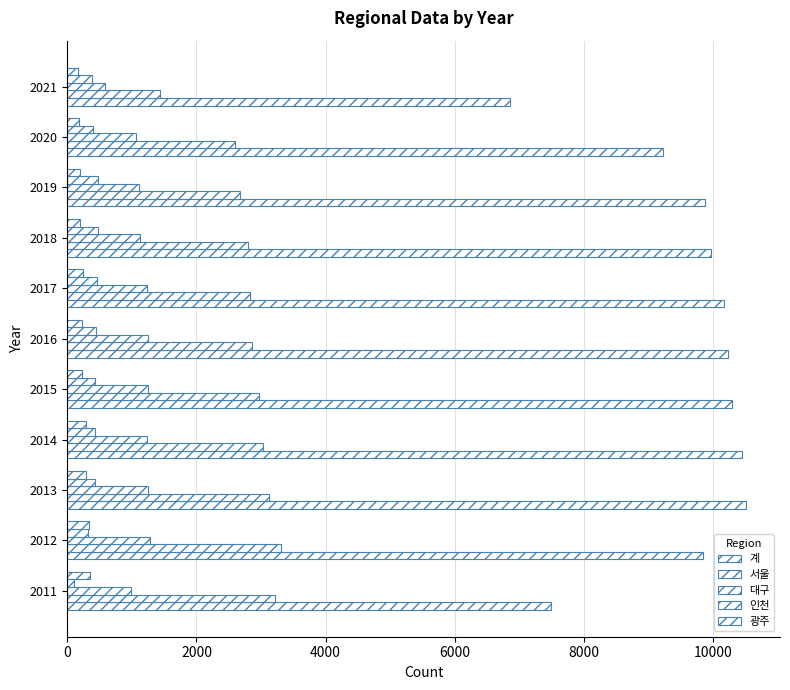

How many distinct data groups are displayed?

5